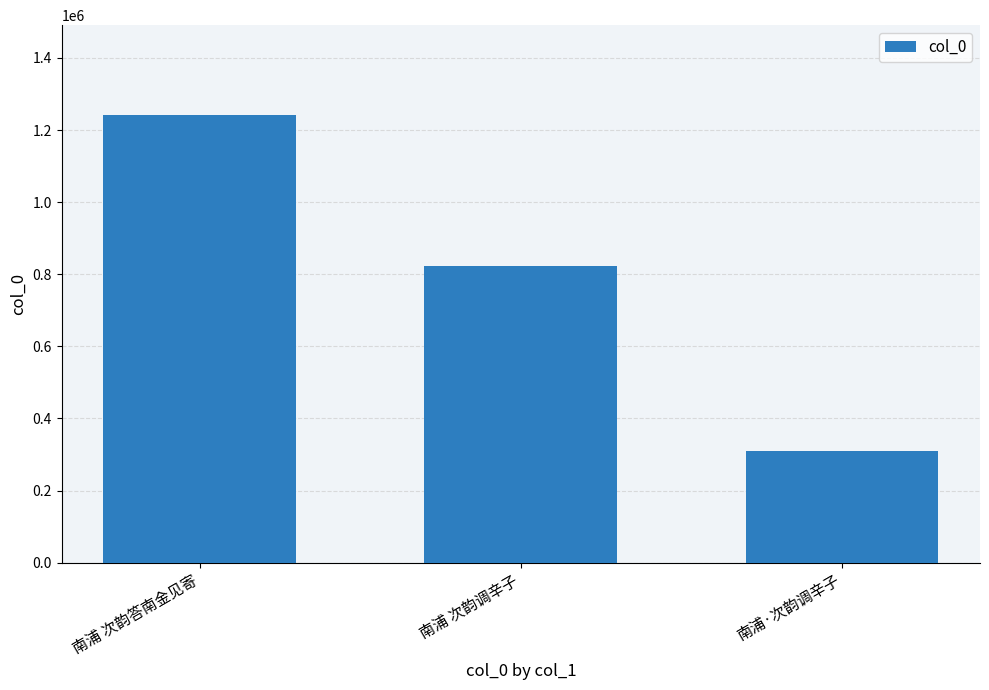

Reading right to left, extract all data points from this chart.

308949	823060	1242340